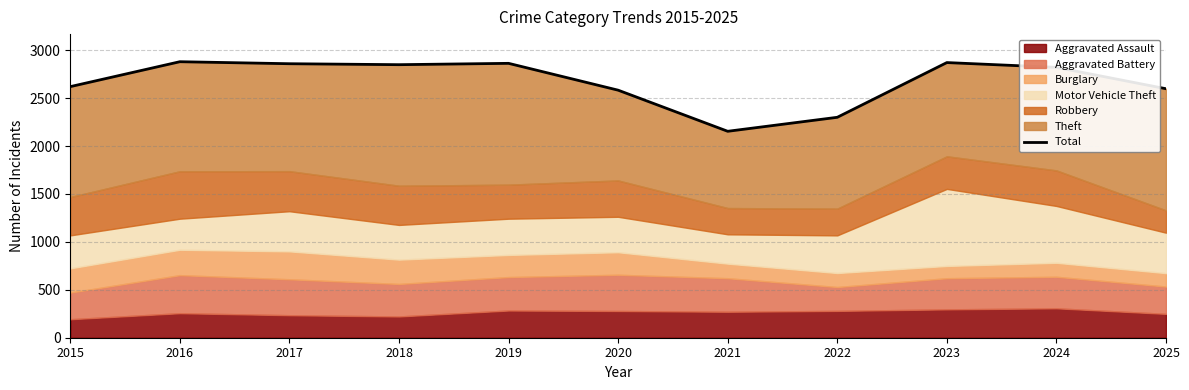

Where does the data first go above 2821?

2016